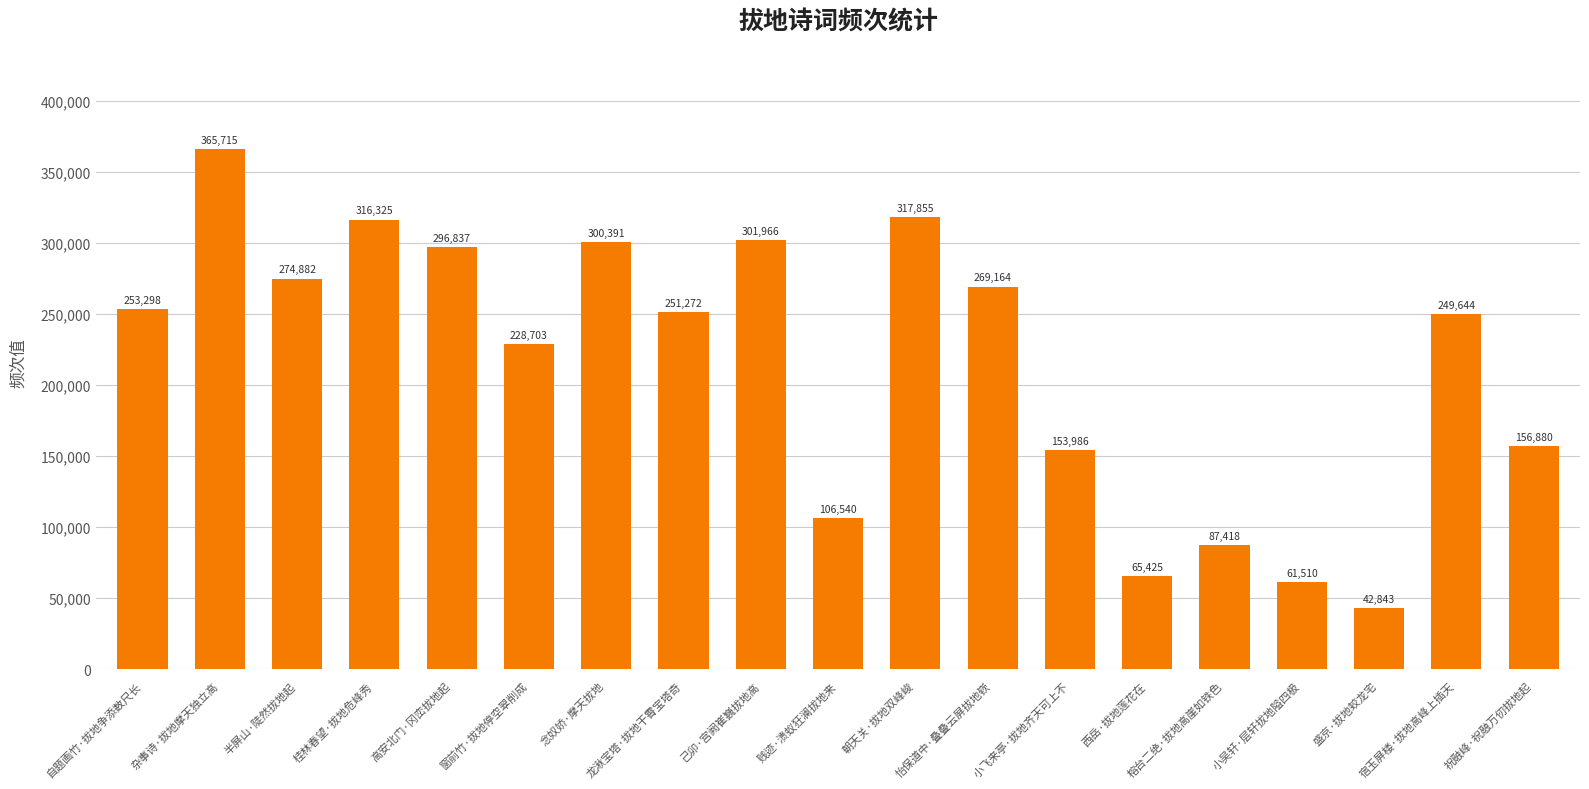

What position from the right is 朝天关·拔地双峰峻?

9